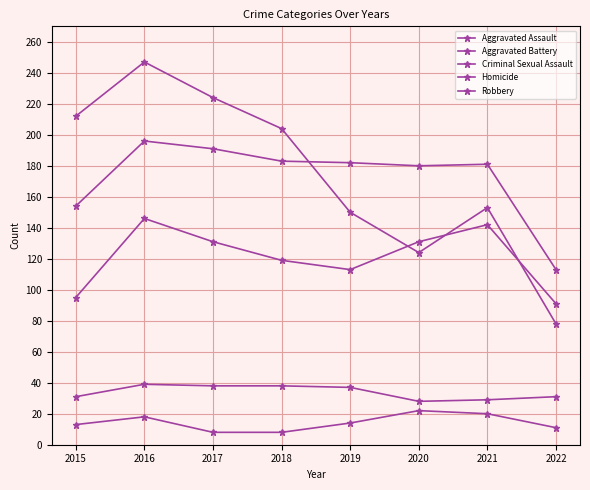

What is the average value of the Aggravated Battery series?

172